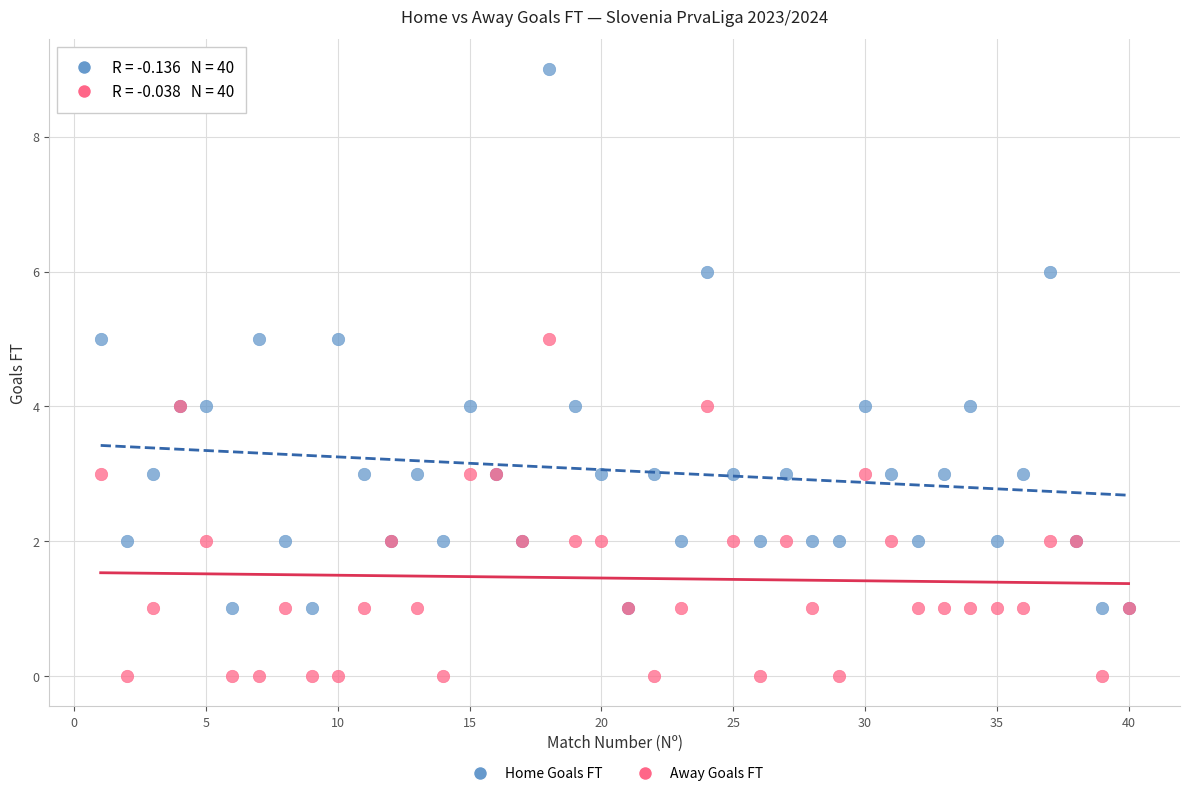

Which series has the widest spread of Y values?

Home Goals FT